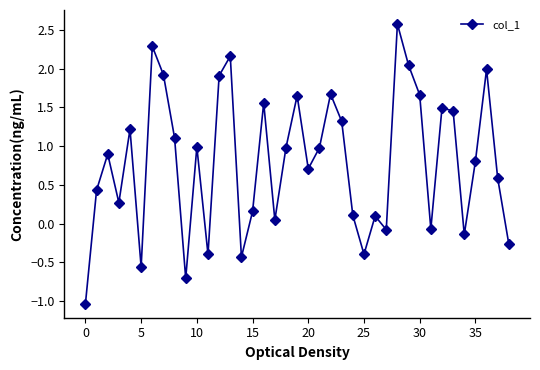

What is the average value?

0.8